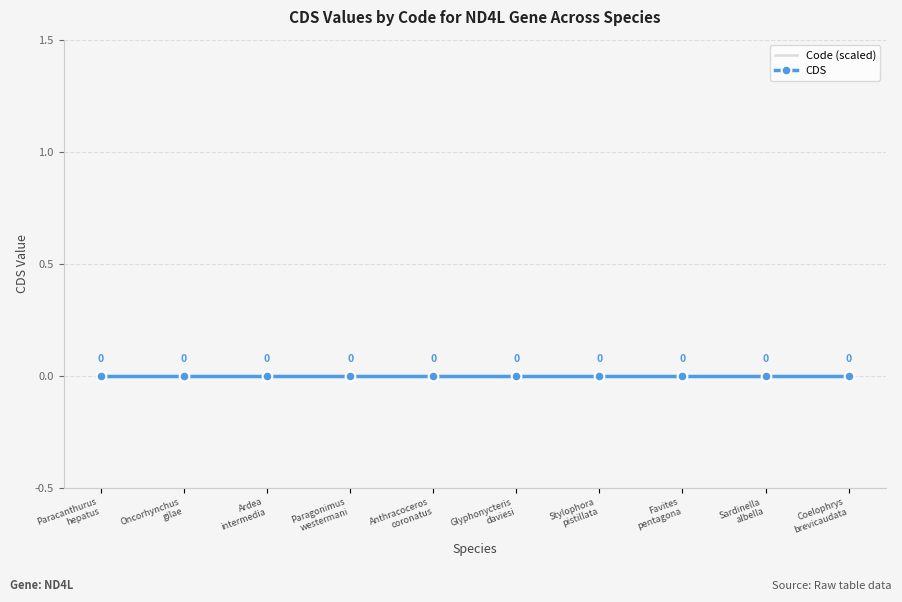

What position from the left is Paragonimus
westermani?

4